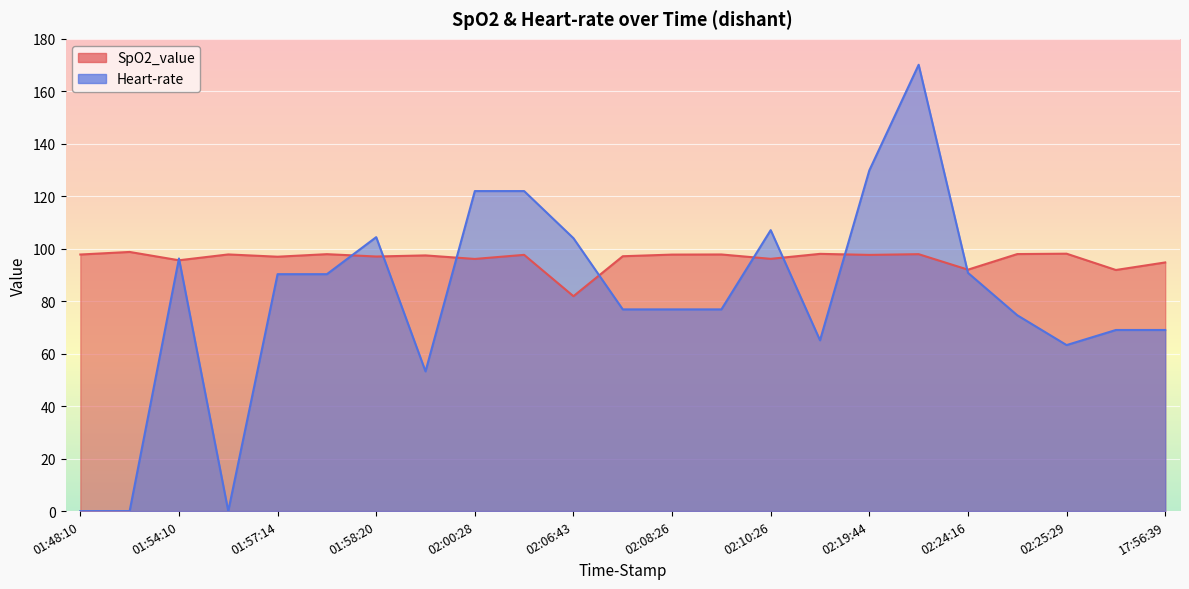

What is the label of the 1st point from the left?

01:48:10